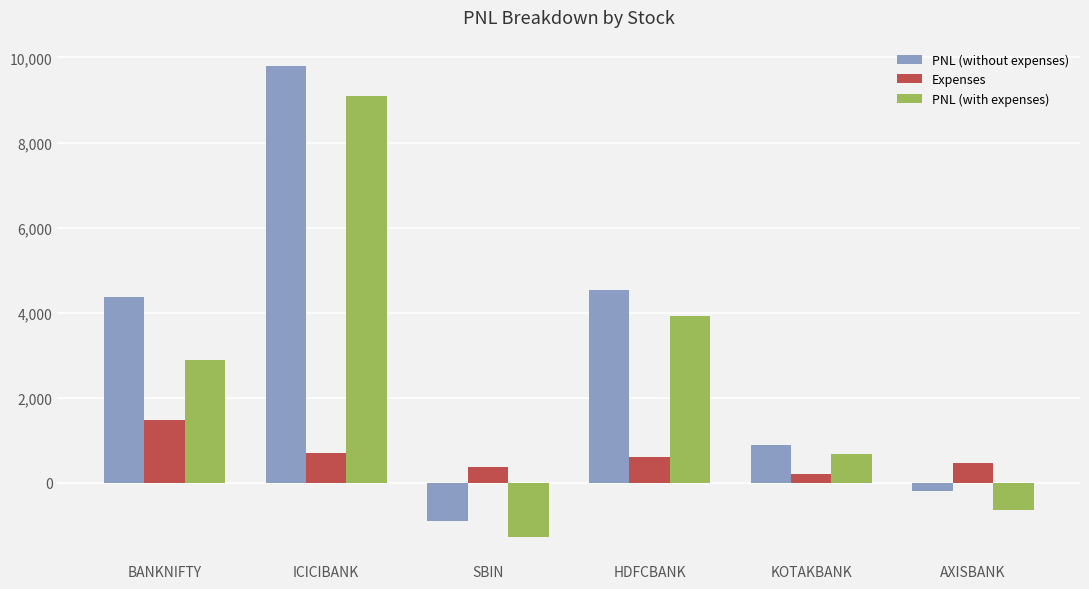

List the series in order of their peak value, lowest first.

Expenses, PNL (with expenses), PNL (without expenses)